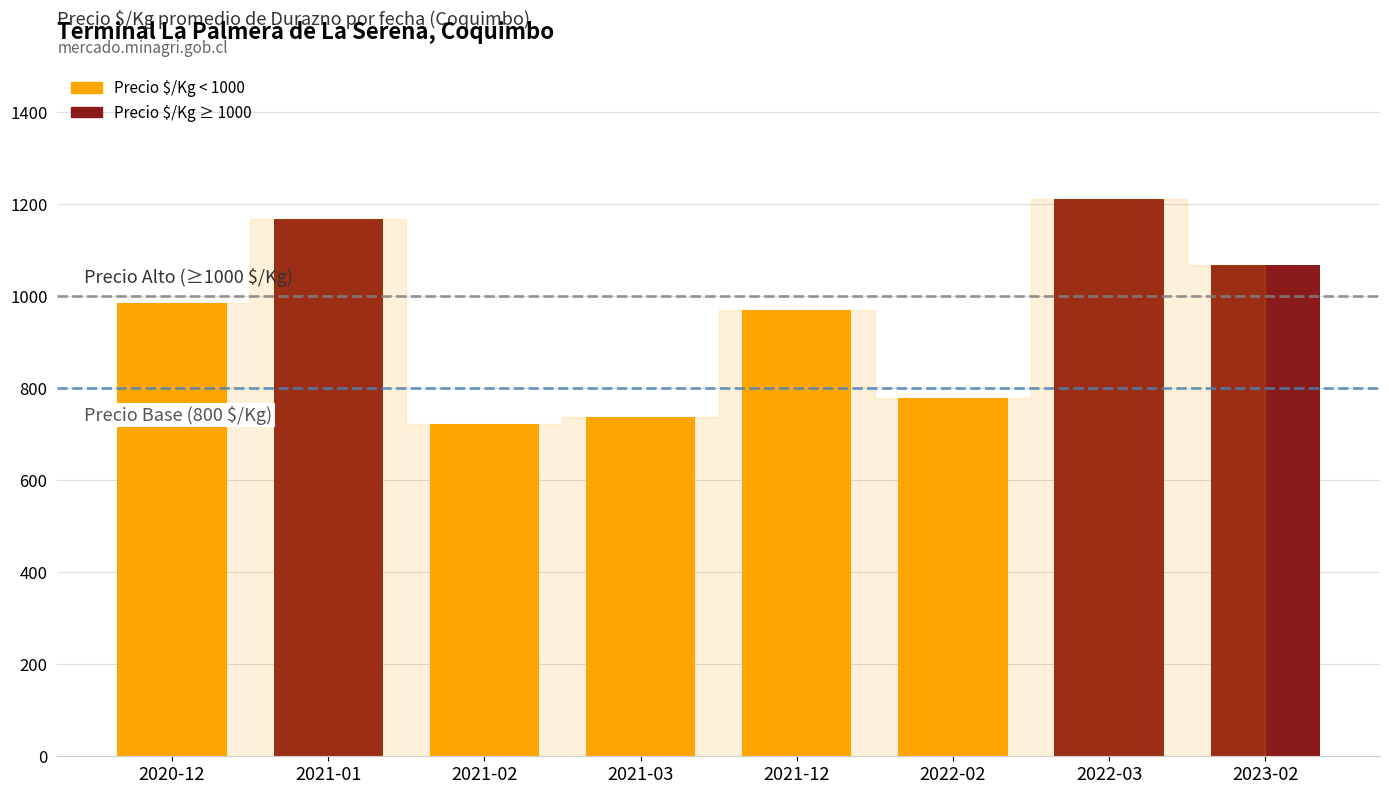

What is the label of the 6th bar from the left?

2022-02